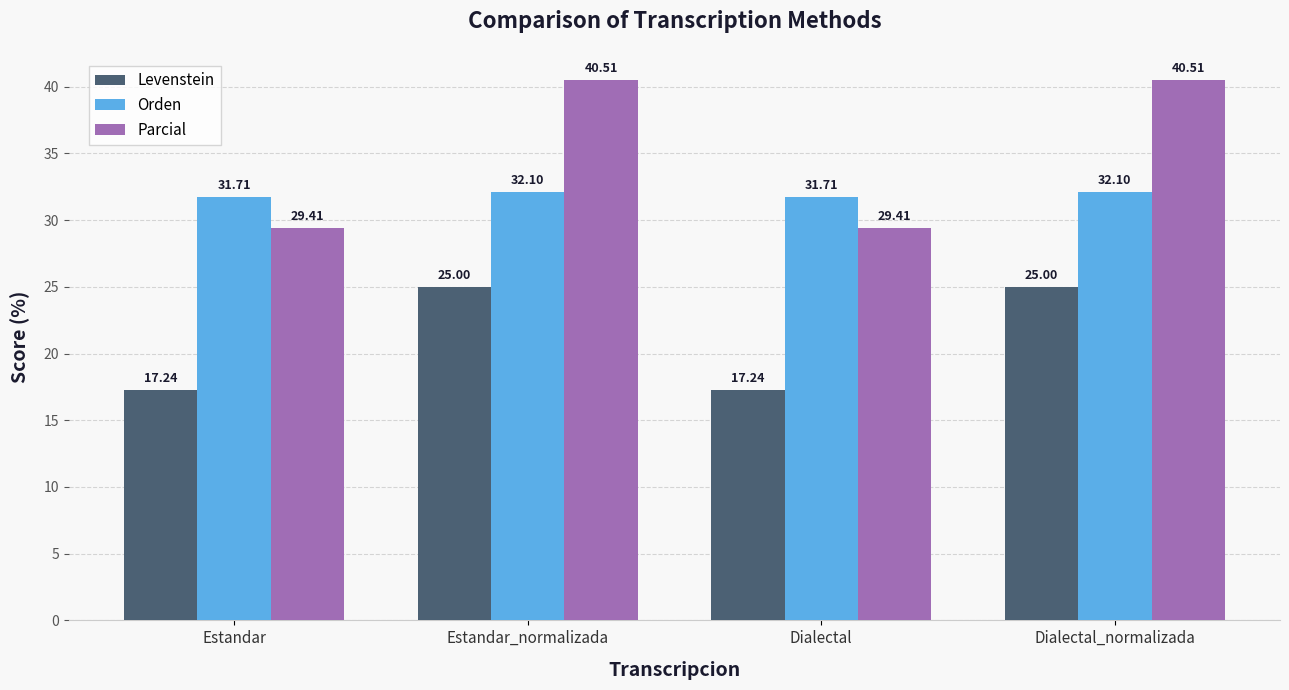

Which series has the widest spread of values?

Parcial